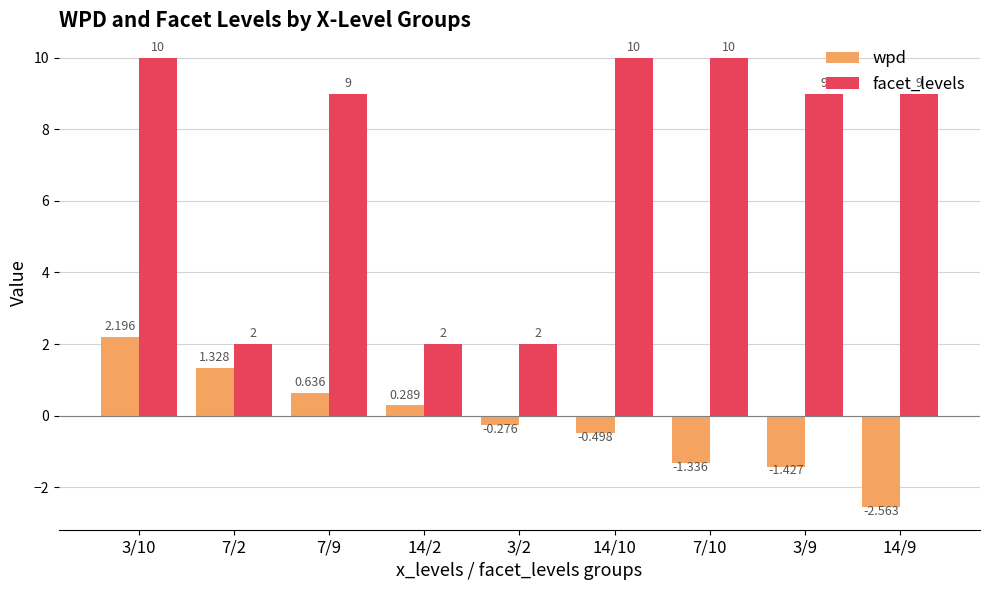

What is the difference between the maximum and minimum values in the facet_levels series?

8.0